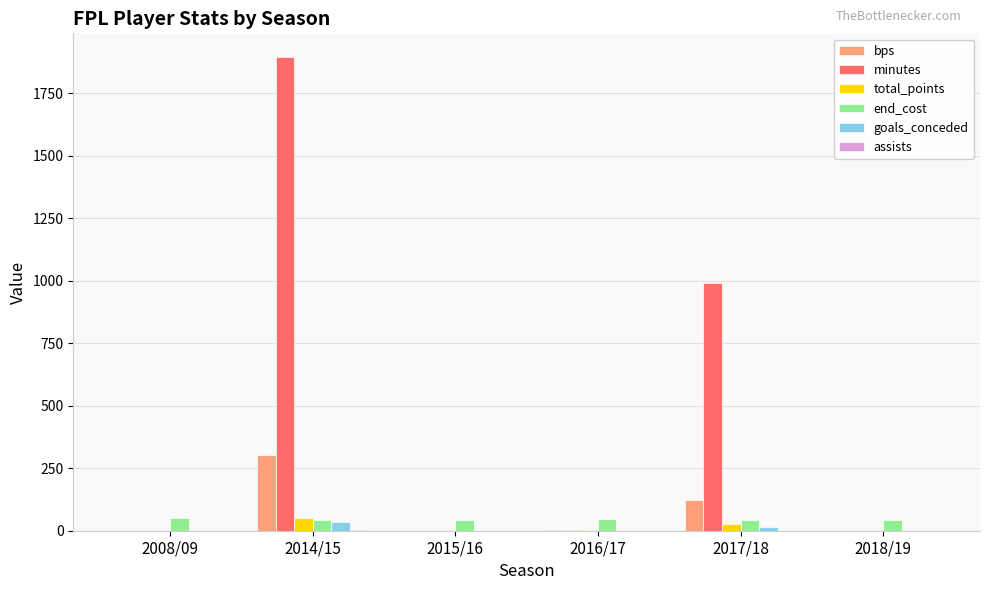

Which series has the largest range (max minus min)?

minutes